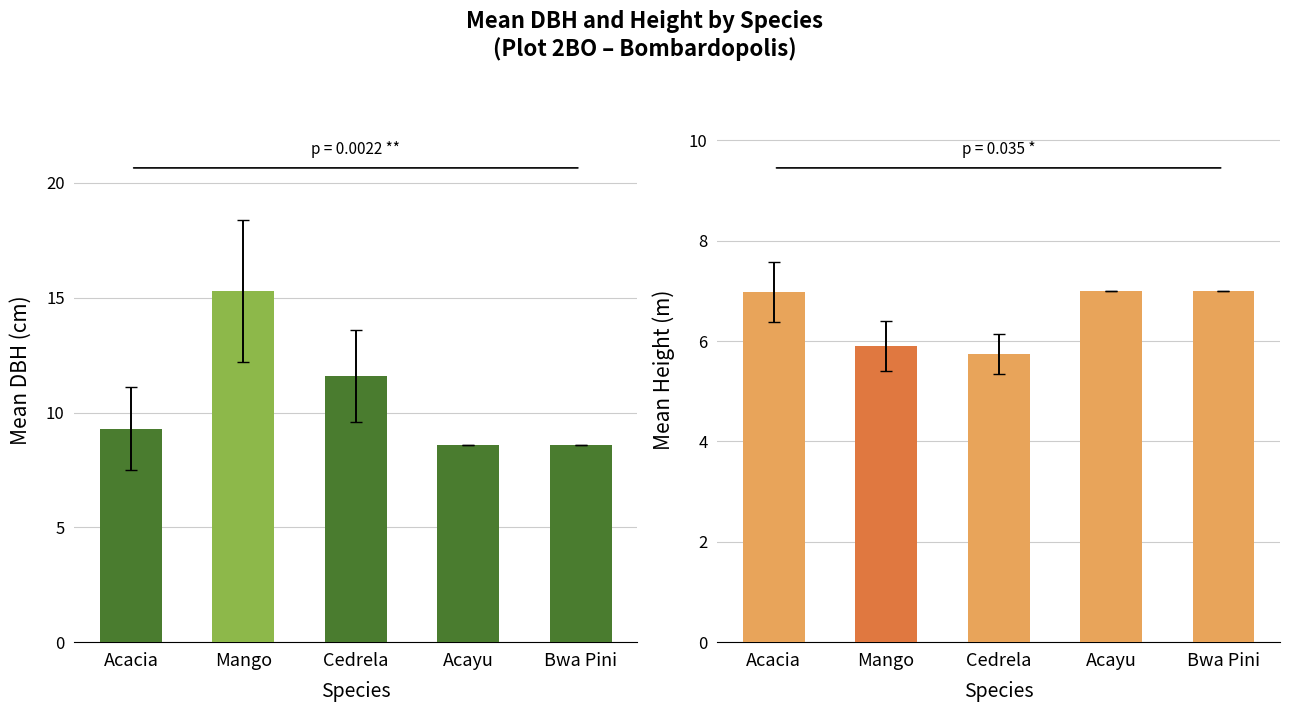

Reading left to right, list all the values displayed in this chart.

Mean DBH (cm): 9.3	15.3	11.6	8.6	8.6
Mean Height (m): 7.0	5.9	5.8	7.0	7.0